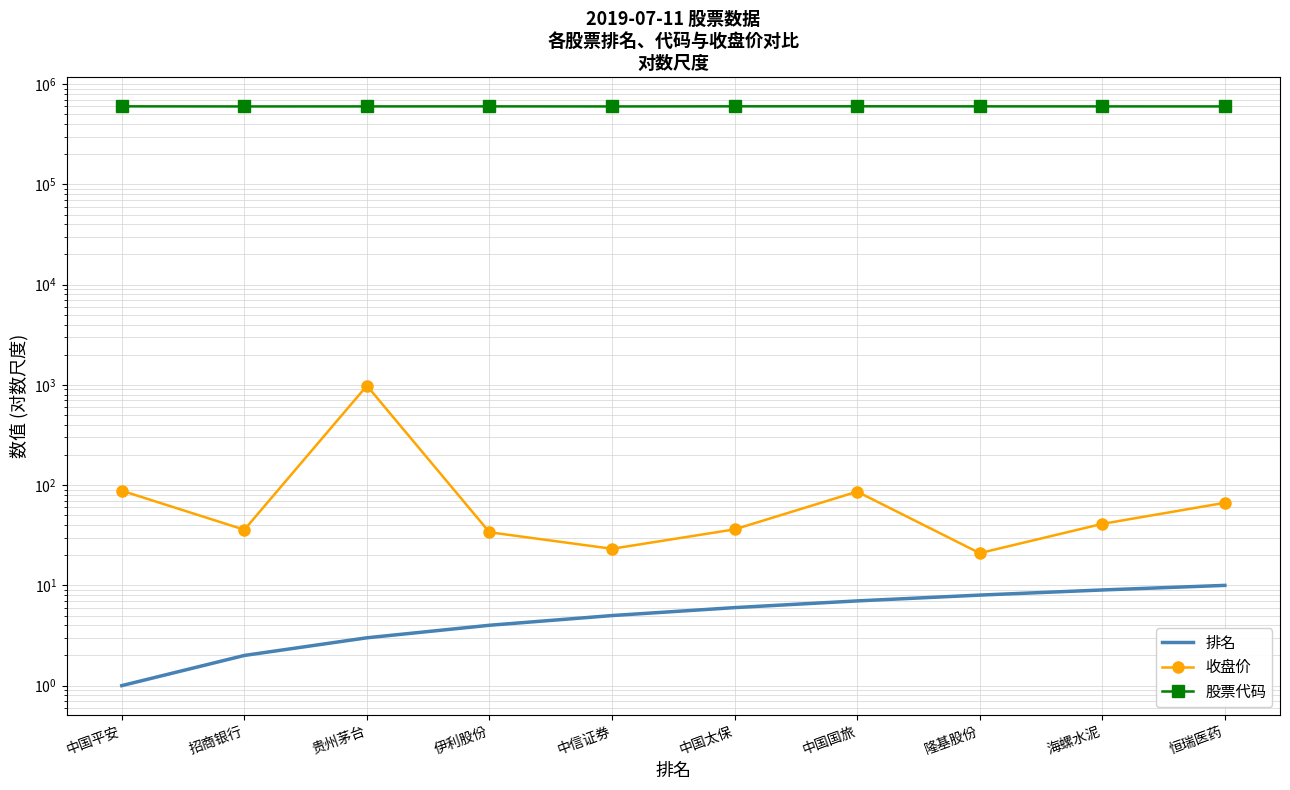

What is the label of the 8th point from the left?

隆基股份